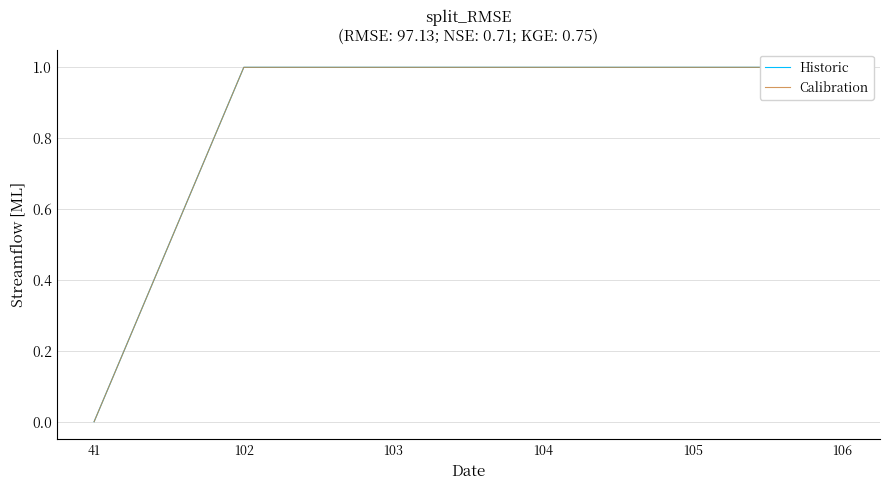

True or false: Historic and Calibration intersect in this chart.

False